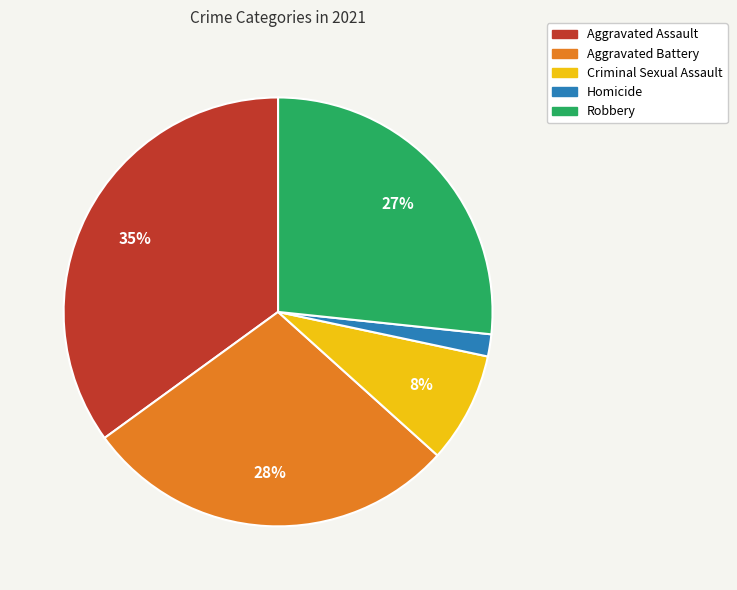

Between Homicide and Criminal Sexual Assault, which is larger?

Criminal Sexual Assault